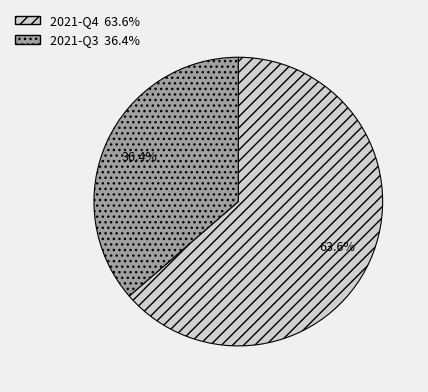

Rank the categories by value from lowest to highest.

2021-Q3, 2021-Q4